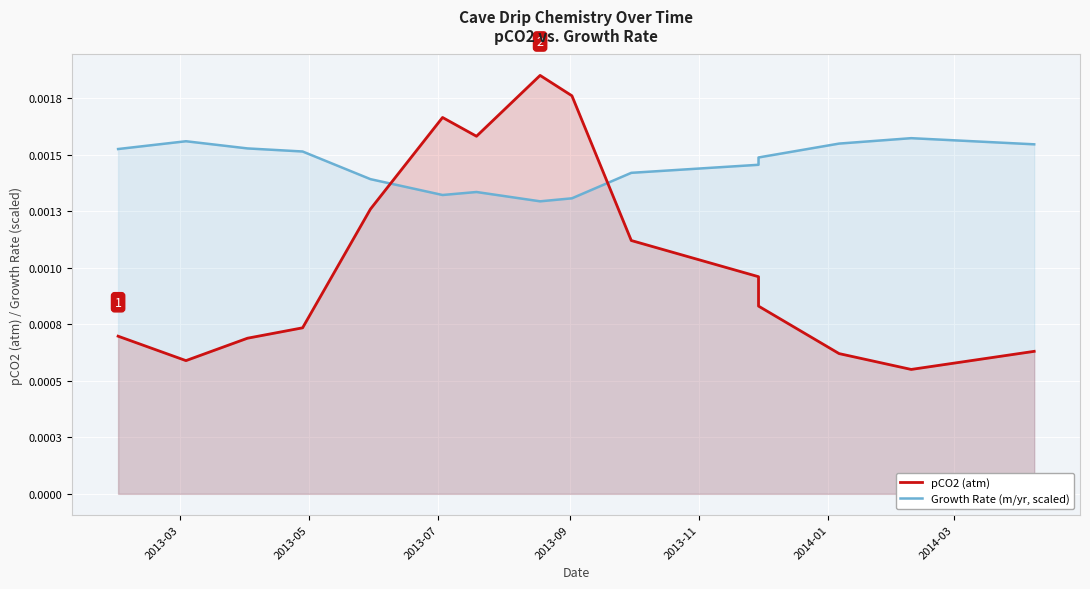

Rank the series by their average value, from lowest to highest.

pCO2 (atm), Growth Rate (m/yr, scaled)